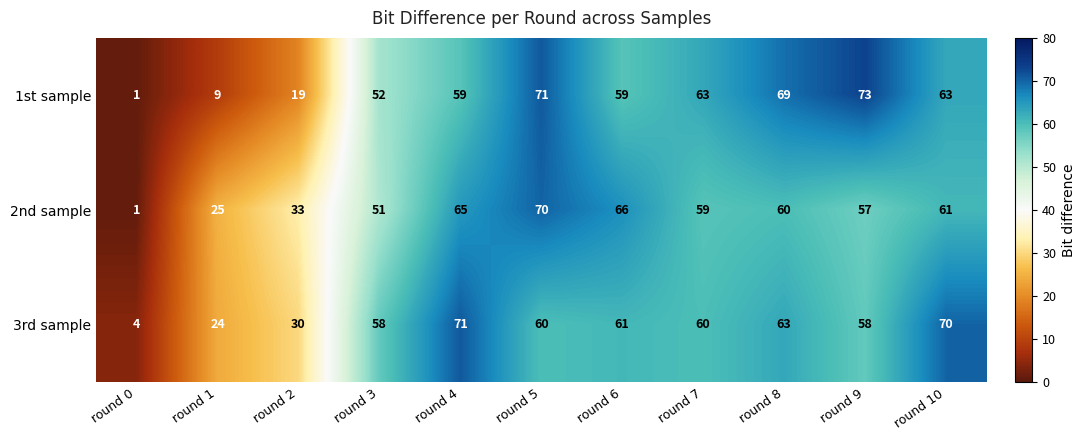

True or false: 1st sample has a value of 52 at round 3.

True